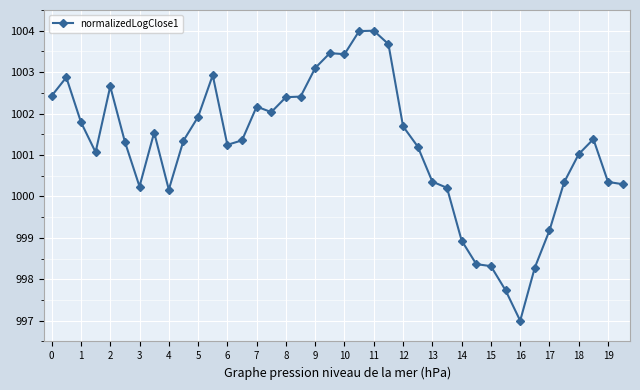

What is the smallest value displayed?

997.0